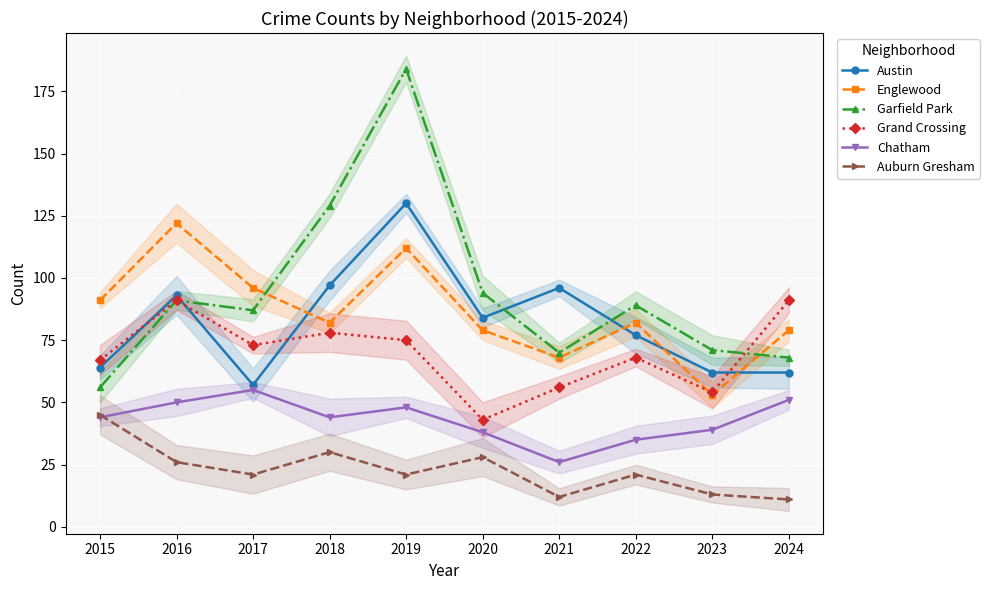

Which series ends up on top after the final intersection of Englewood and Austin?

Englewood